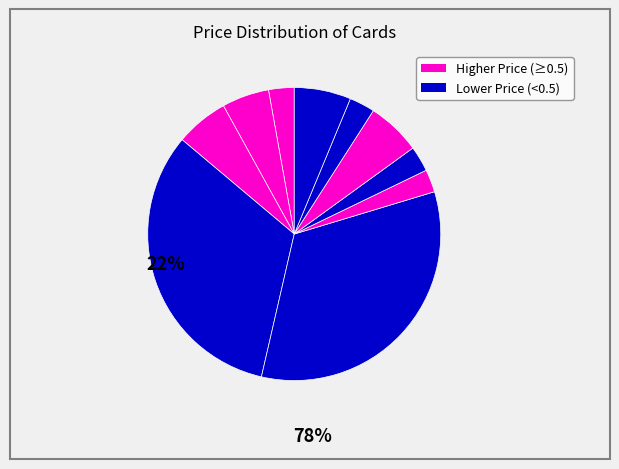

Count the number of slices in the pie.

10